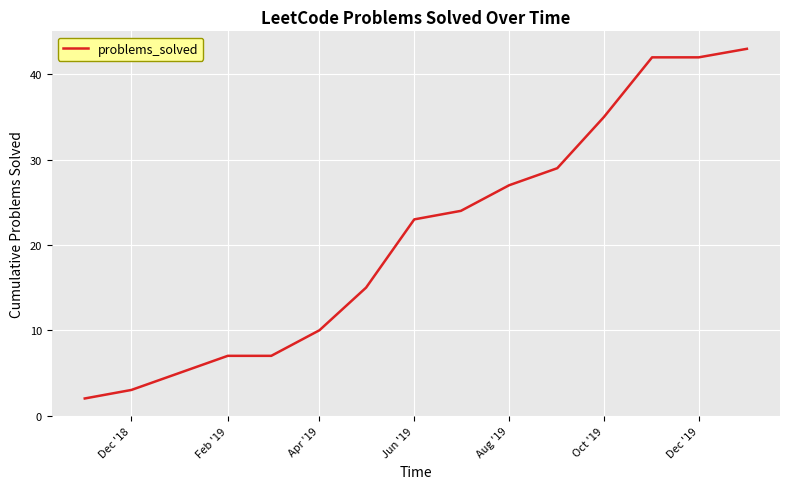

What is the greatest value displayed?

43